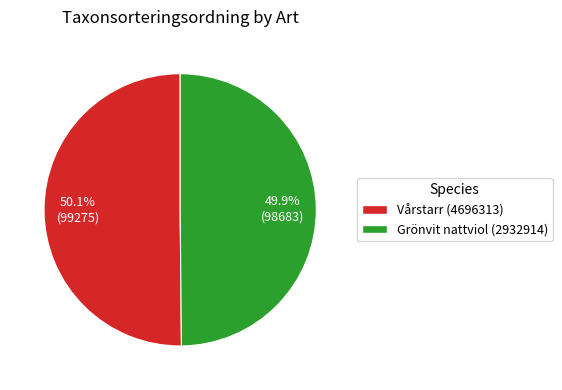

What portion of the pie excludes Grönvit nattviol (2932914)?

50.1%